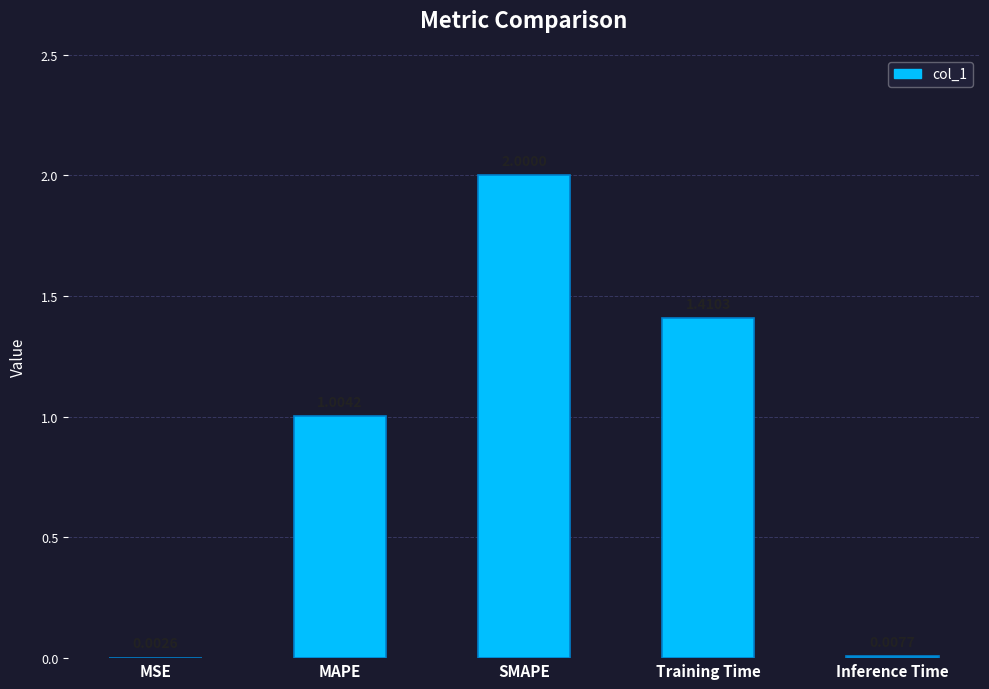

What is the ratio of the value at MAPE to the value at SMAPE?

0.5